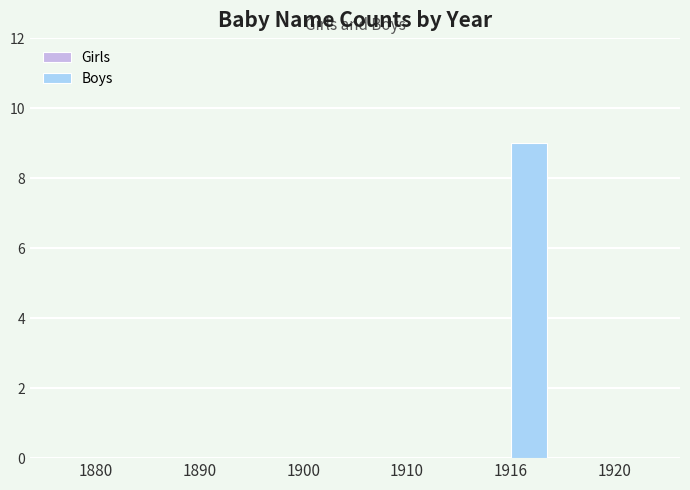

Is it true that the value at 1880 is 0?

True